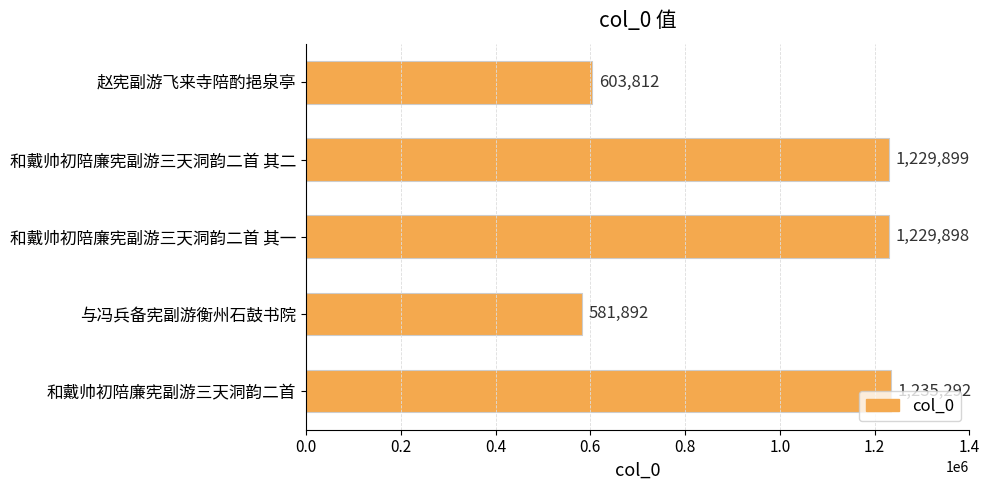

What is the sum of all values?

4880793